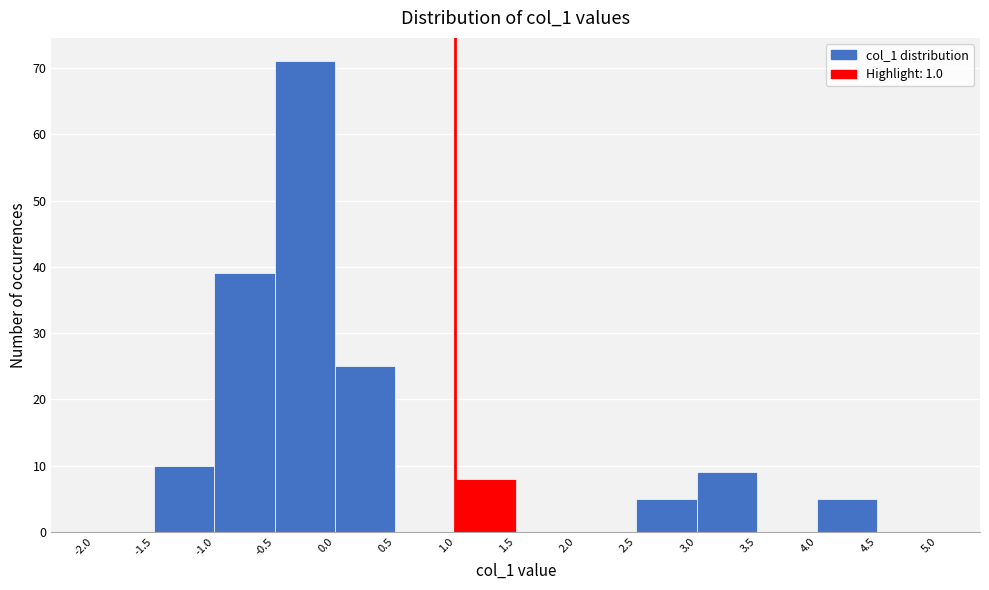

Reading left to right, transcribe this chart: for each bar, give the range it covers on the x-axis and its height. The values are not printed on the chart, so give them approximately, as read against the axis.

-2.0 to -1.5: 0
-1.5 to -1.0: 10
-1.0 to -0.5: 39
-0.5 to 0.0: 71
0.0 to 0.5: 25
0.5 to 1.0: 0
1.0 to 1.5: 8
1.5 to 2.0: 0
2.0 to 2.5: 0
2.5 to 3.0: 5
3.0 to 3.5: 9
3.5 to 4.0: 0
4.0 to 4.5: 5
4.5 to 5.0: 0